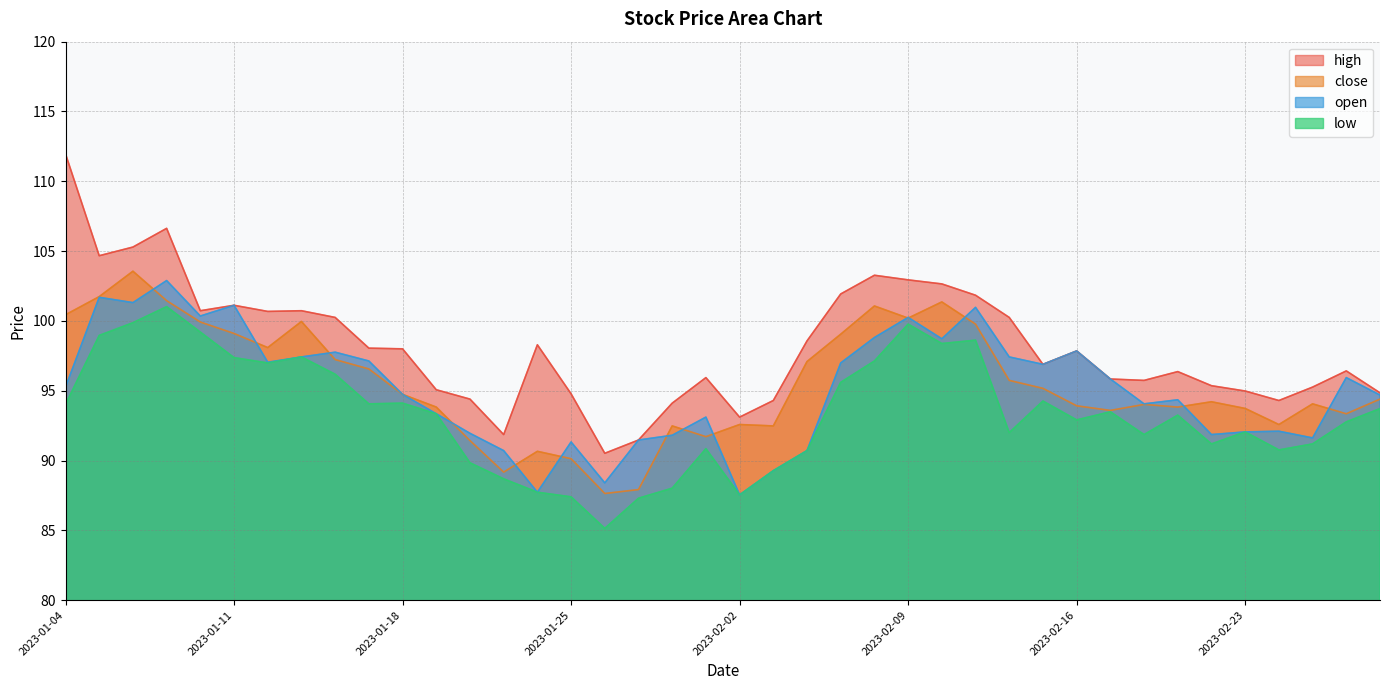

What is the total value across all series at 2023-02-23?

372.8